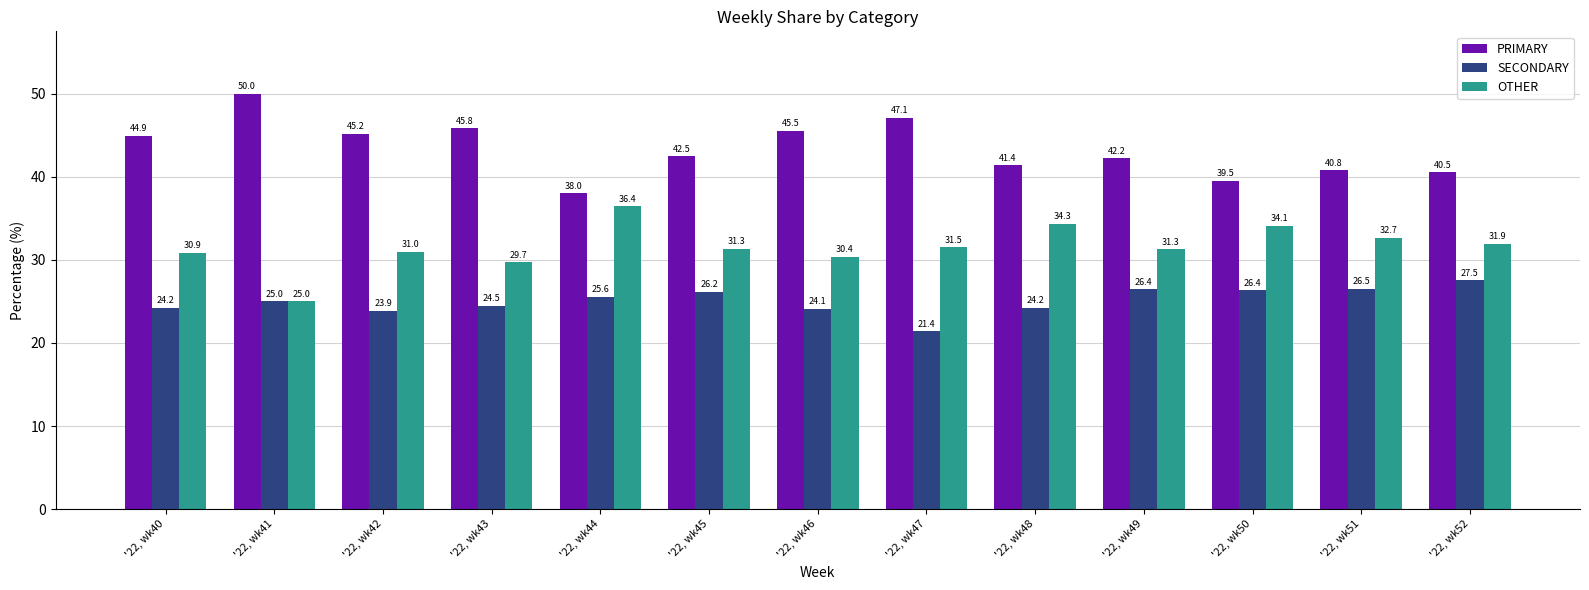

Are the bars horizontal?

No